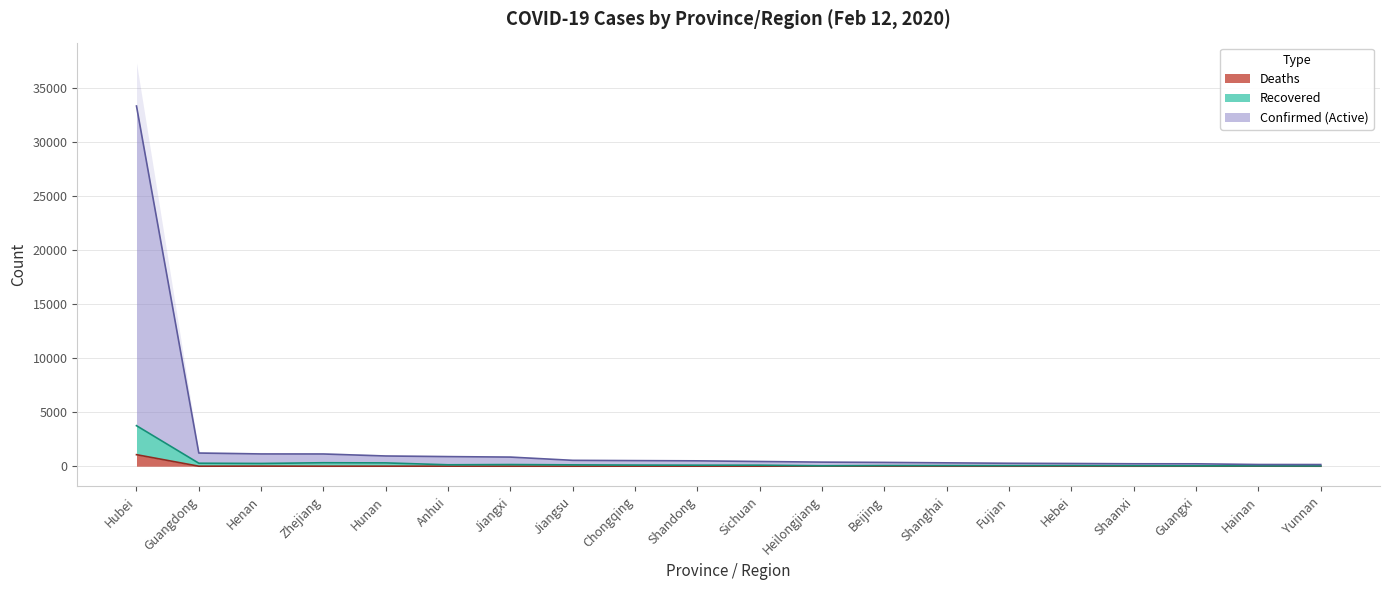

How many values in the Confirmed series exceed 497?

9